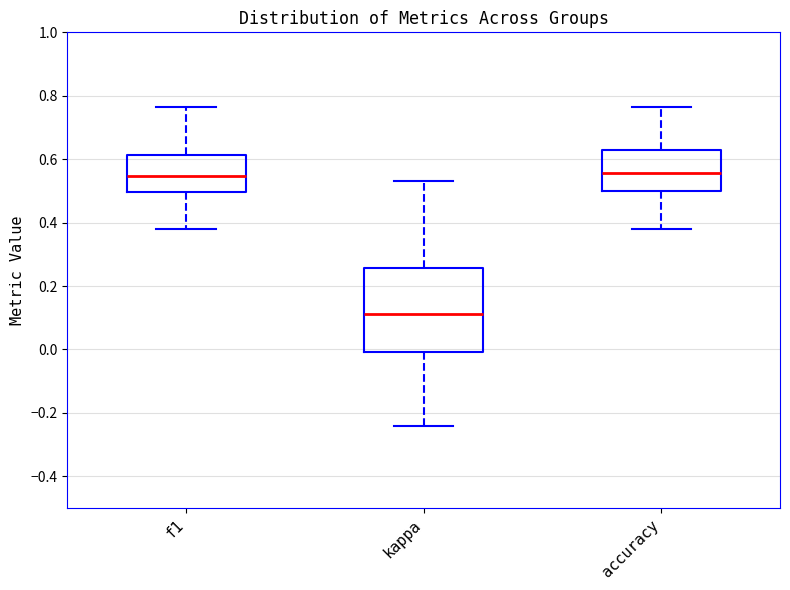

Comparing the boxes themselves (not the whiskers), which one is the tallest?

kappa